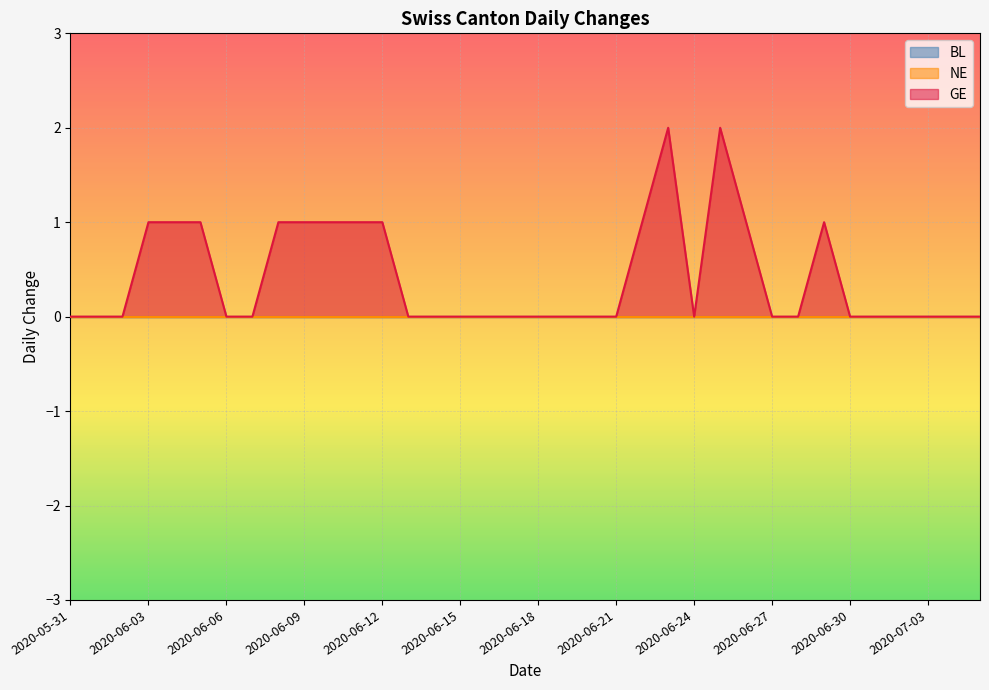

At which label is BL closest to 0?

2020-05-31